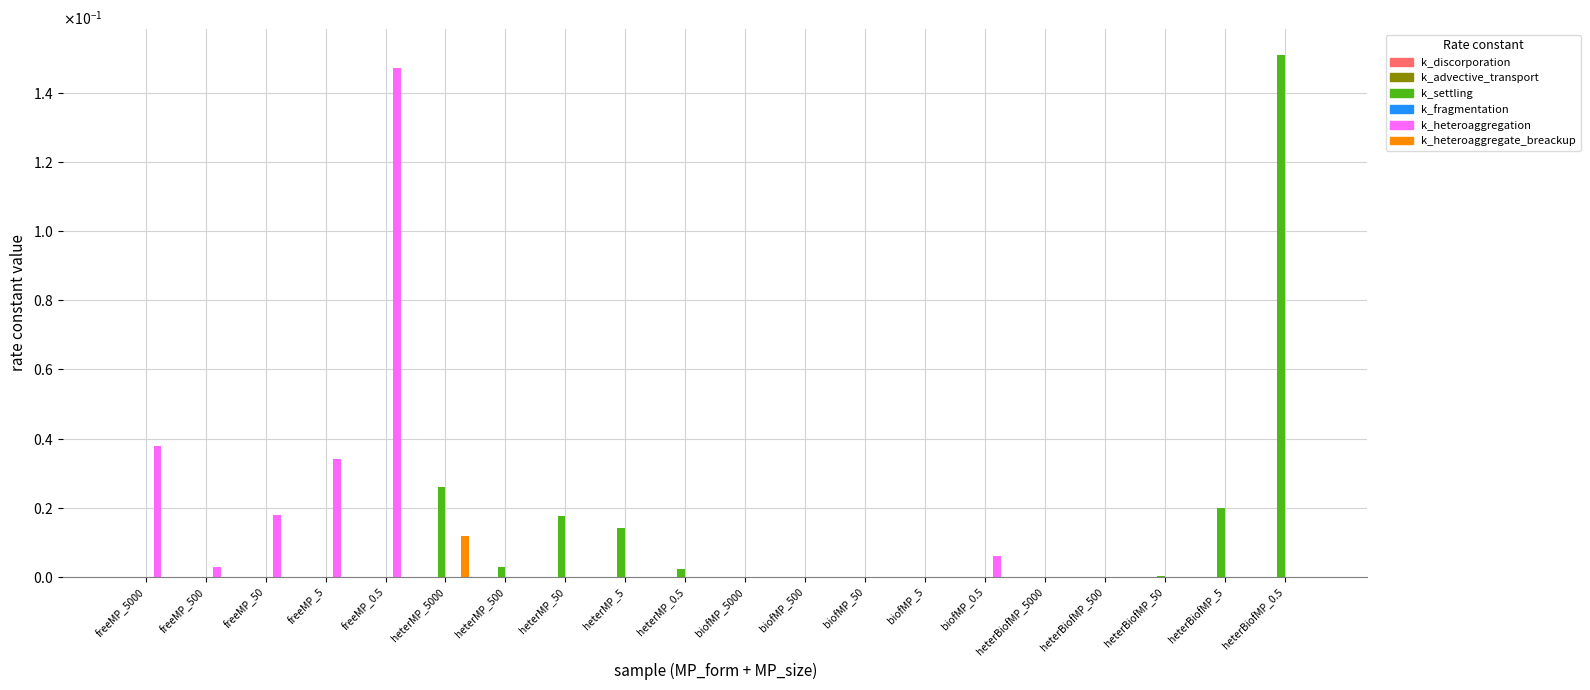

The value of k_advective_transport at biofMP_50 is 0.0. True or false?

True